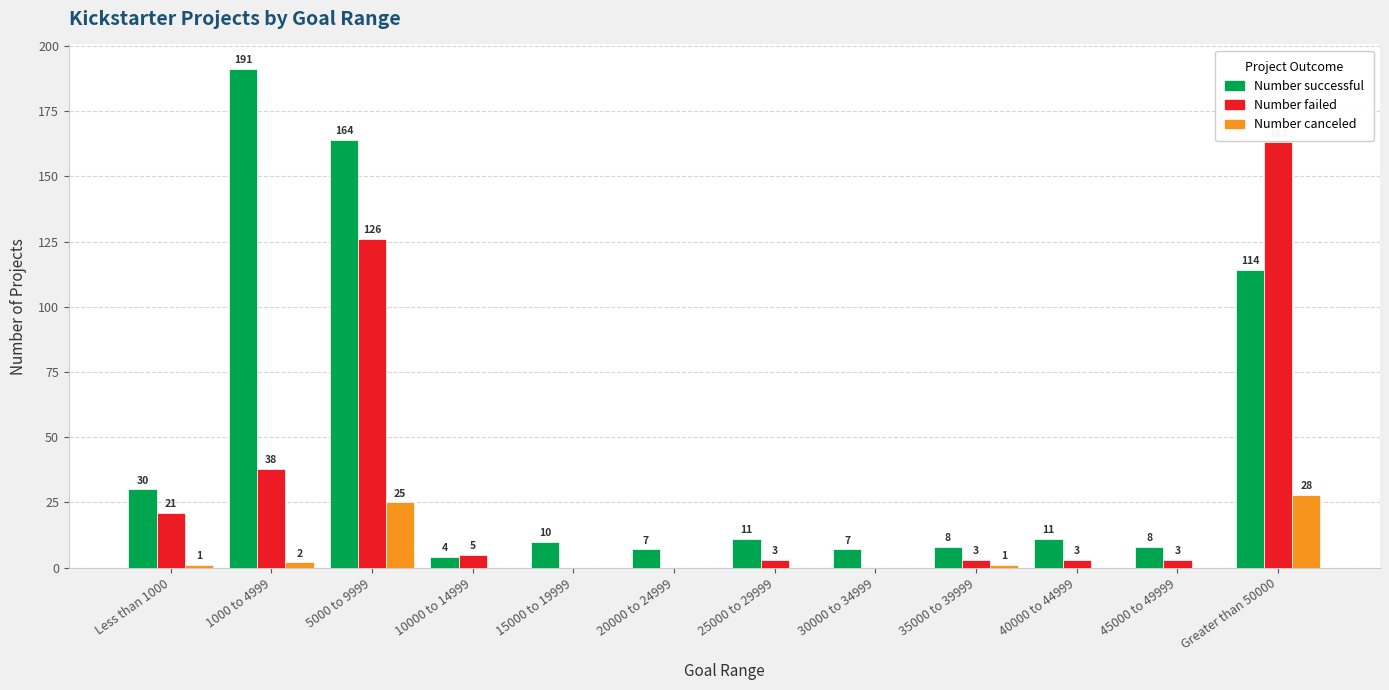

What is the sum of all Number canceled values?

57